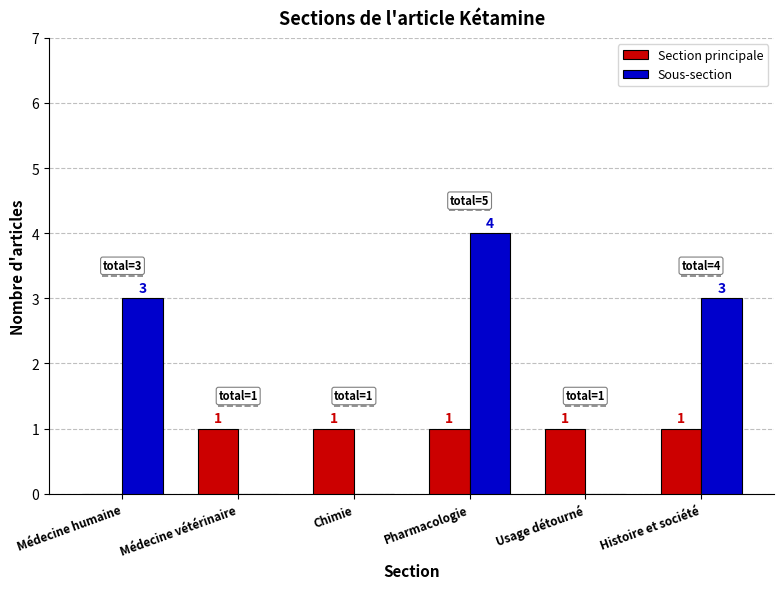

What position from the right is Médecine humaine?

6